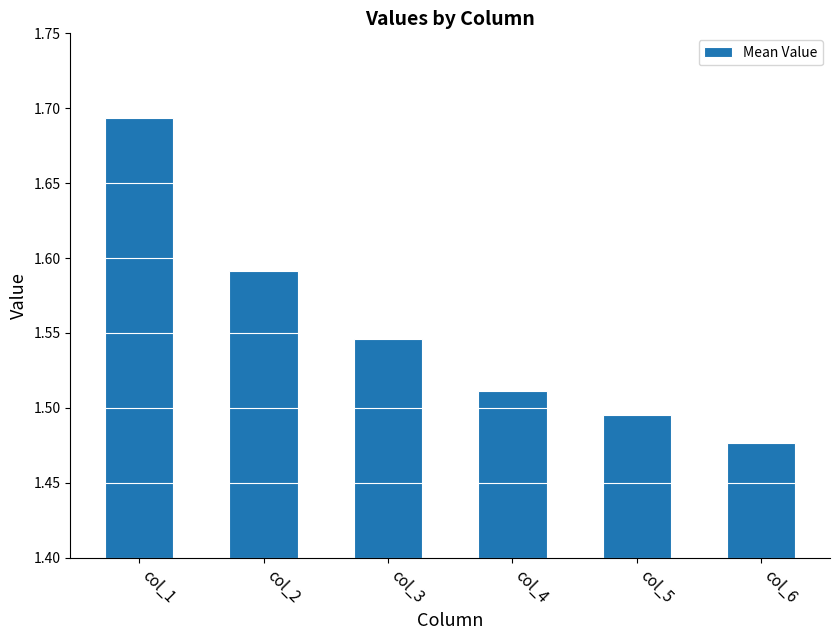

Rank the categories by value from lowest to highest.

col_6, col_5, col_4, col_3, col_2, col_1